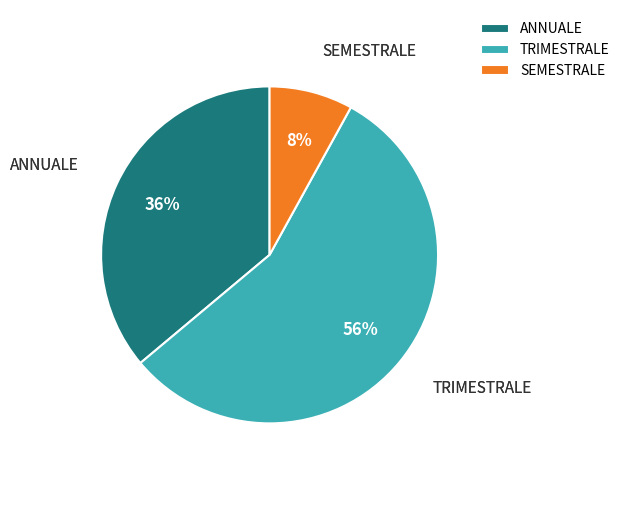

Between ANNUALE and SEMESTRALE, which is larger?

ANNUALE